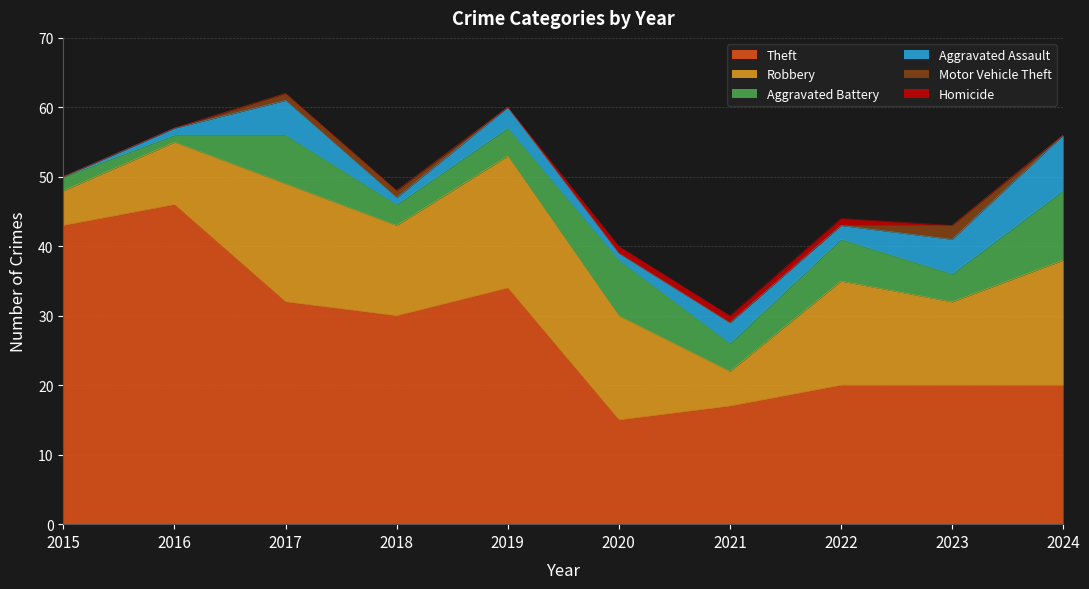

Rank the series by their maximum value, from highest to lowest.

Theft, Robbery, Aggravated Battery, Aggravated Assault, Motor Vehicle Theft, Homicide